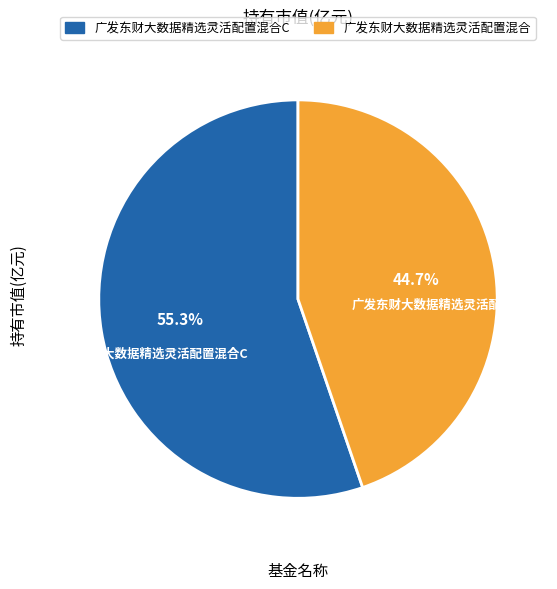

What percentage is the 广发东财大数据精选灵活配置混合 slice, to the nearest percent?

45%